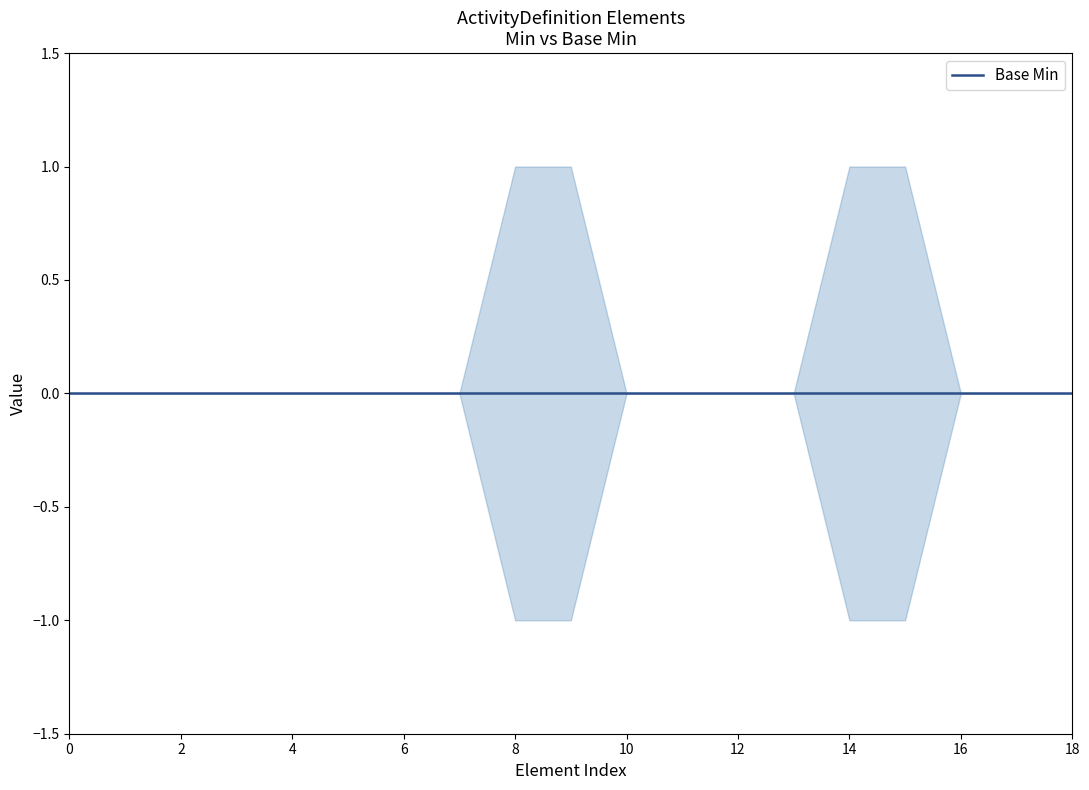

The value of upper at 0 is 1. True or false?

False